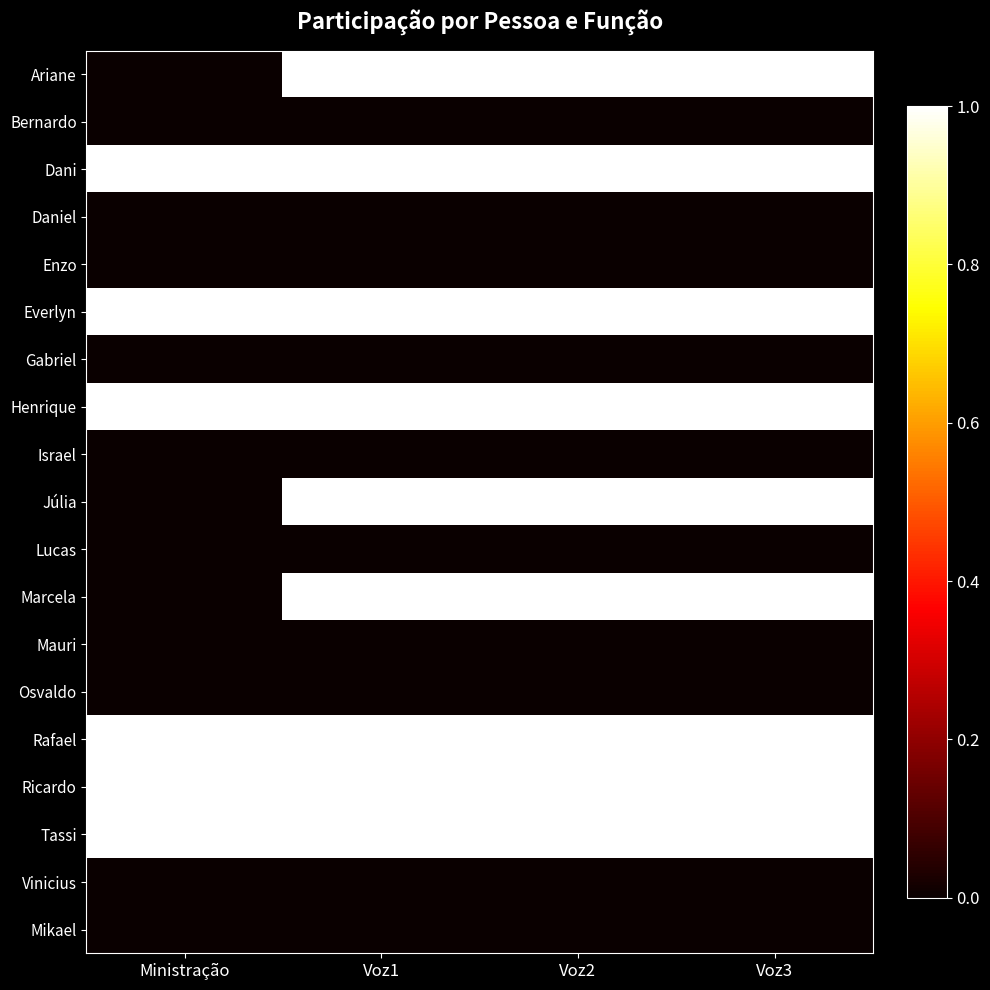

At which category does the chart reach its minimum across all series?

Ministração